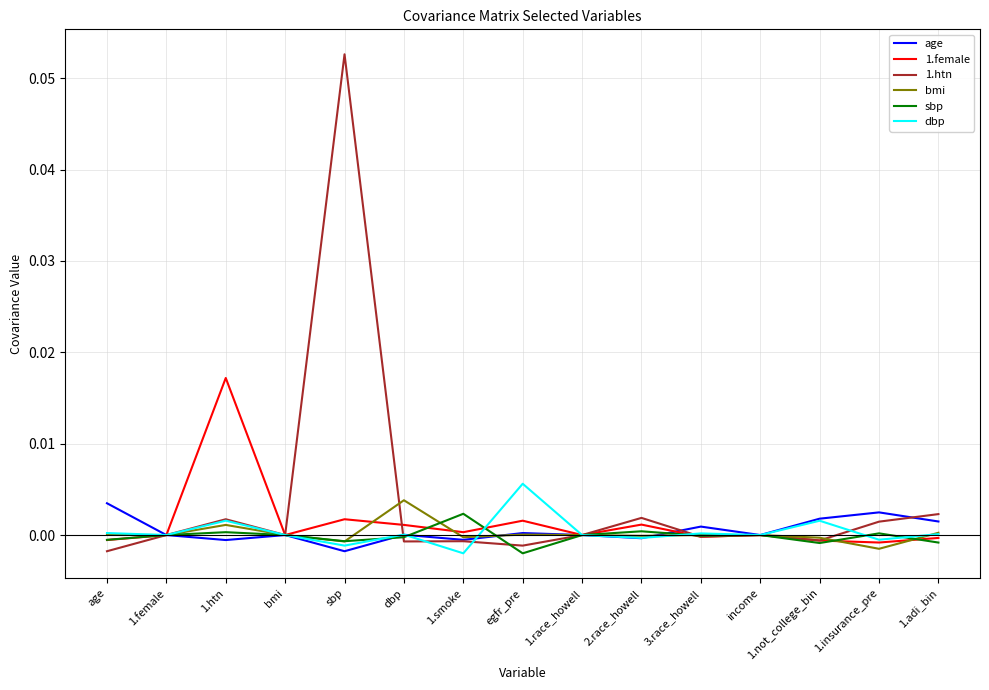

Is it true that 1.female equals 0.0 at 2.race_howell?

True